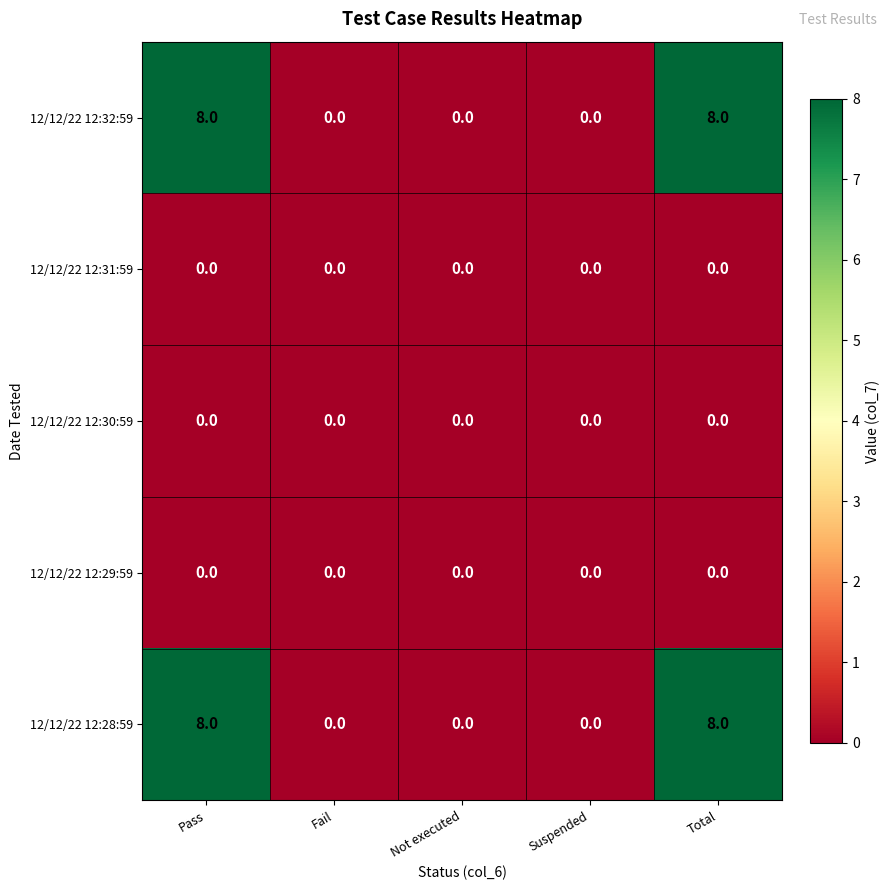

Reading left to right, what are all the values shown in this chart?

12/12/22 12:32:59: 8	0	0	0	8
12/12/22 12:31:59: 0	0	0	0	0
12/12/22 12:30:59: 0	0	0	0	0
12/12/22 12:29:59: 0	0	0	0	0
12/12/22 12:28:59: 8	0	0	0	8